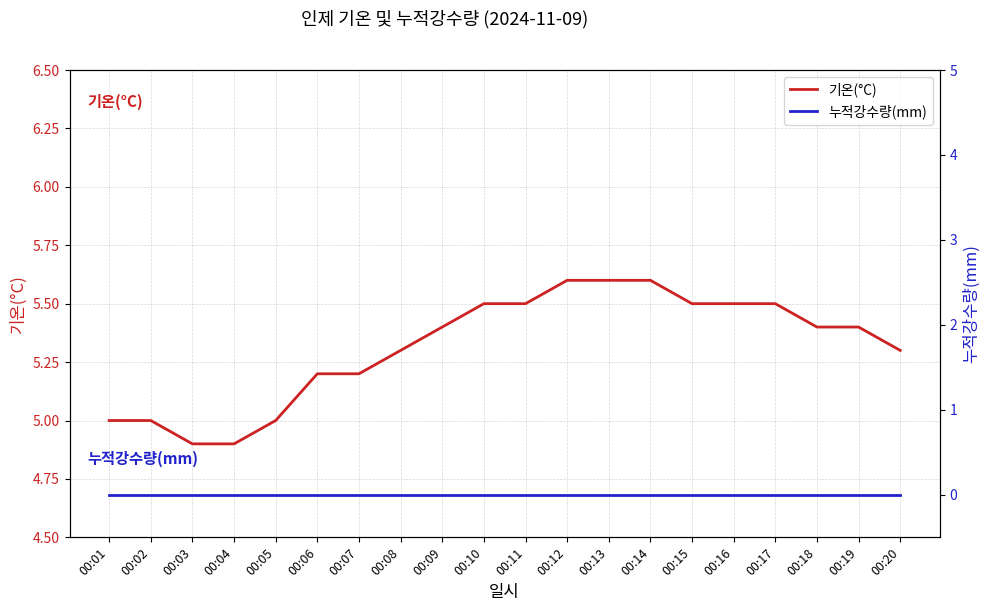

Is it true that 누적강수량(mm) equals 0.0 at 00:18?

True